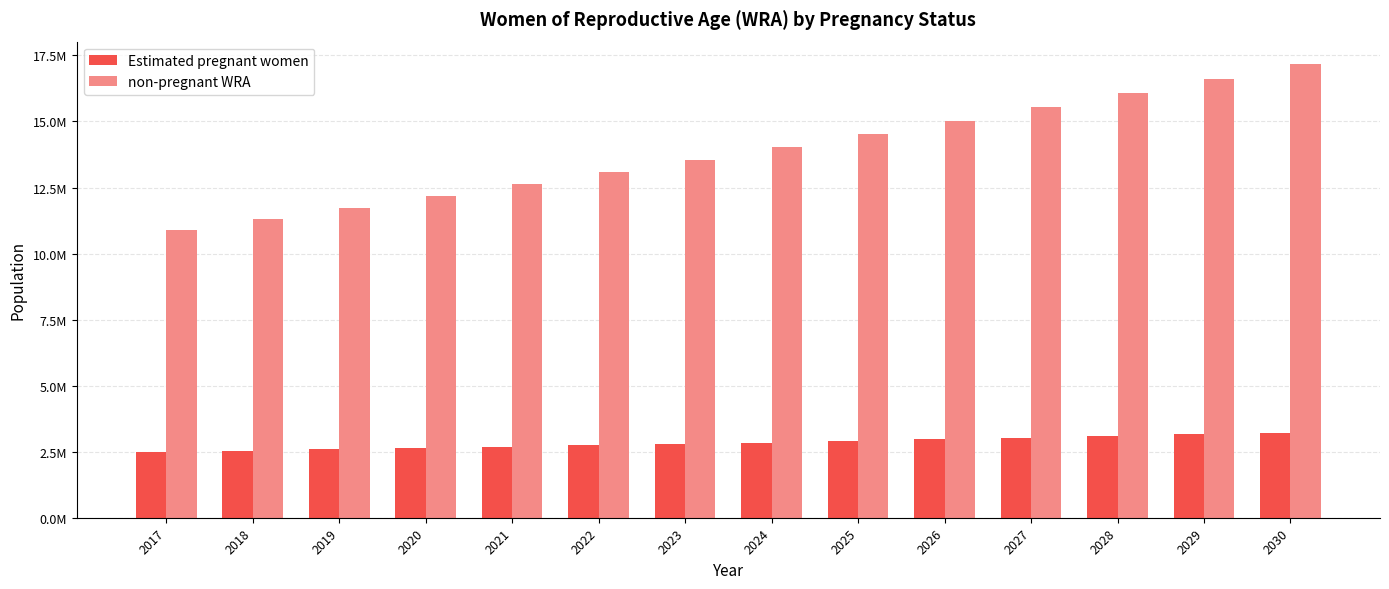

What is the sum of the non-pregnant WRA values at 2021 and 2018?

23960790.7